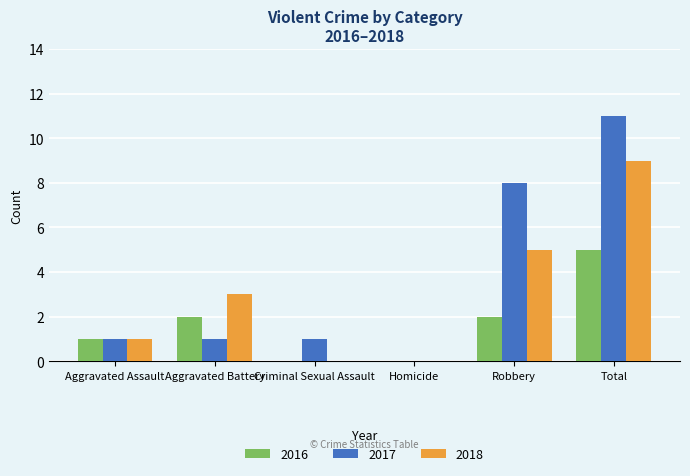

Is it true that 2018 equals 0 at Criminal Sexual Assault?

True